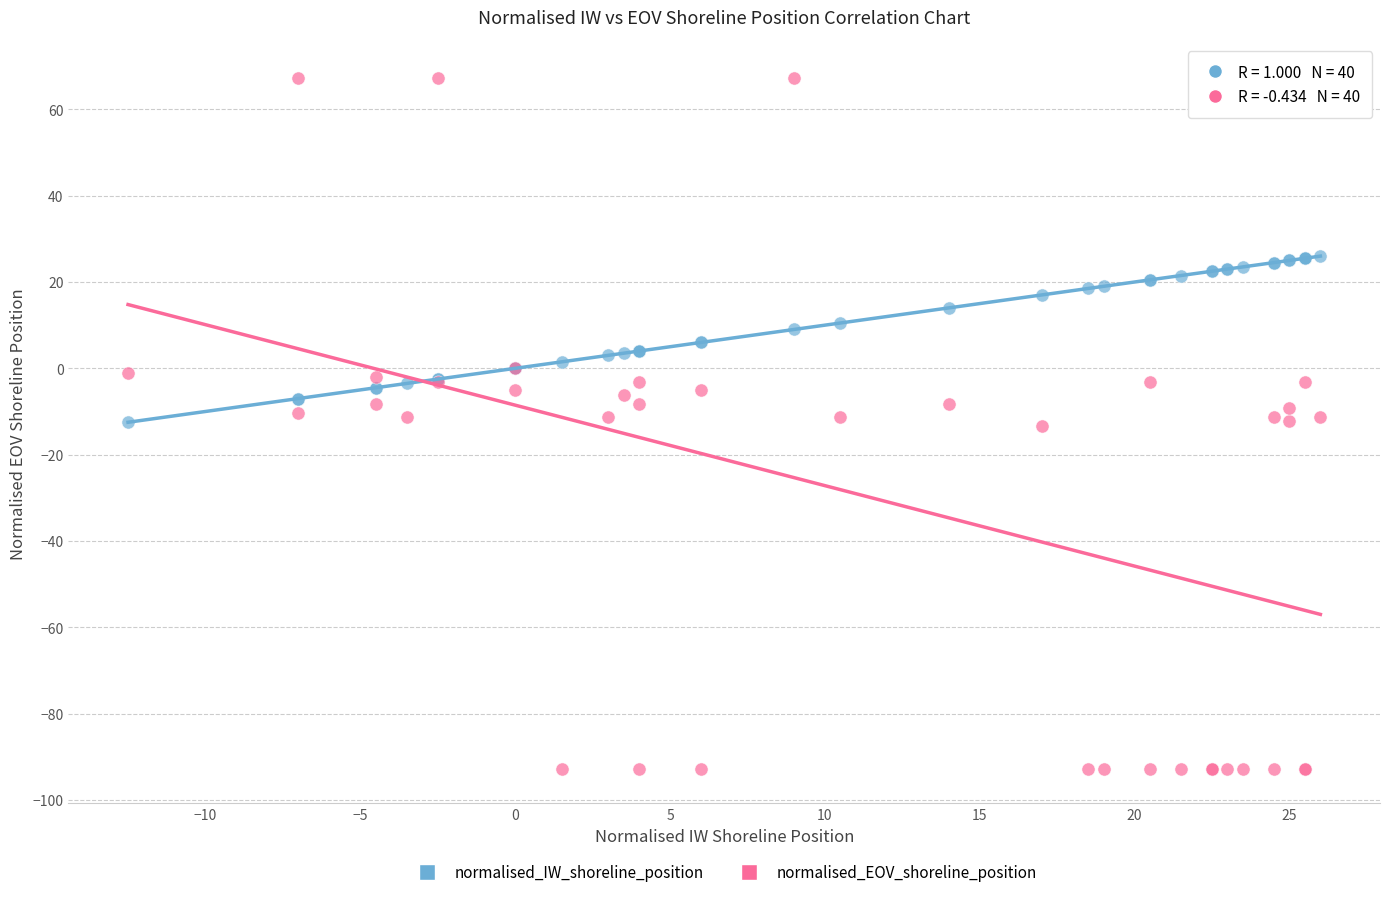

Which series reaches the minimum Y coordinate?

normalised_EOV_shoreline_position